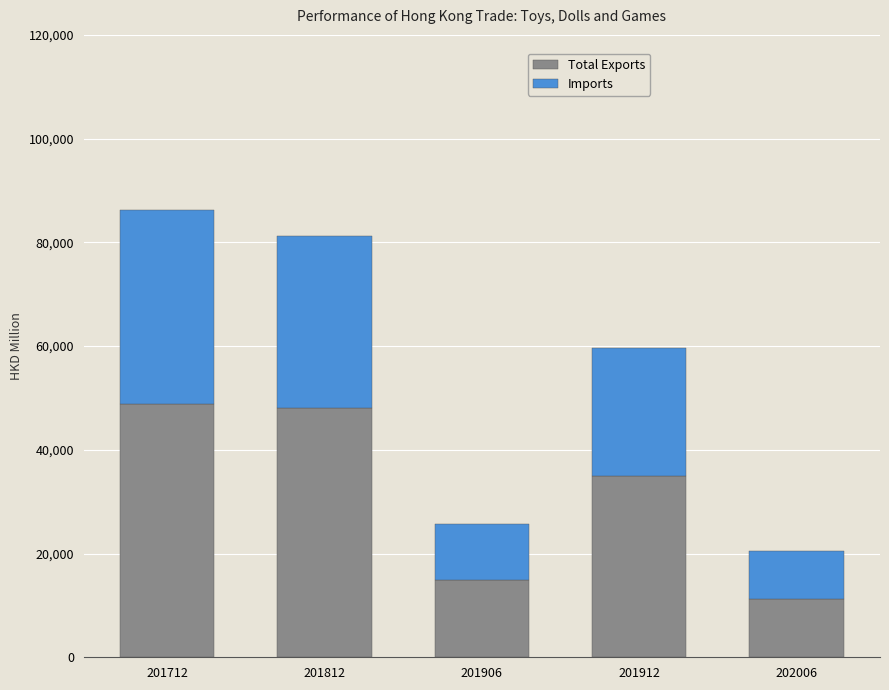

What is the highest value of the Total Exports series?

48754.9